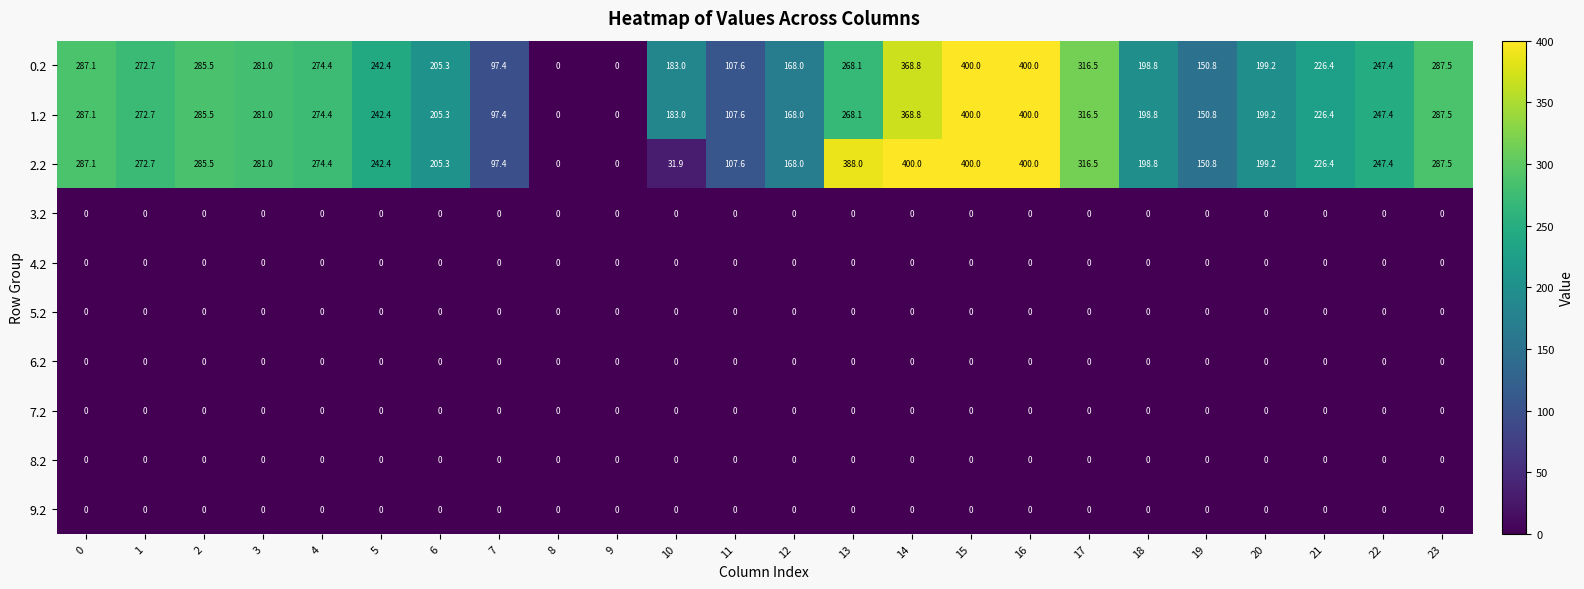

What is the maximum value shown in the chart?

400.0